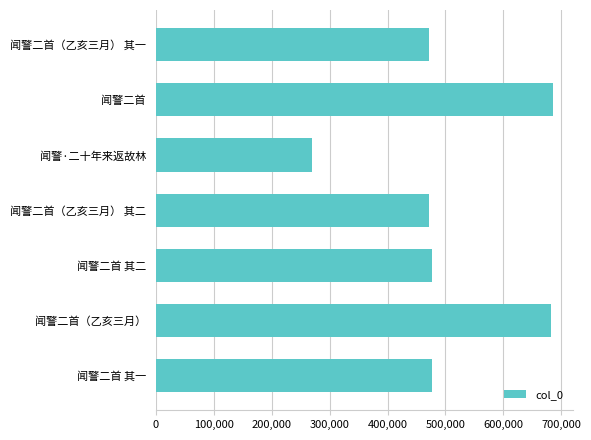

What is the change in value from 闻警·二十年来返故林 to 闻警二首 其二?

+206958